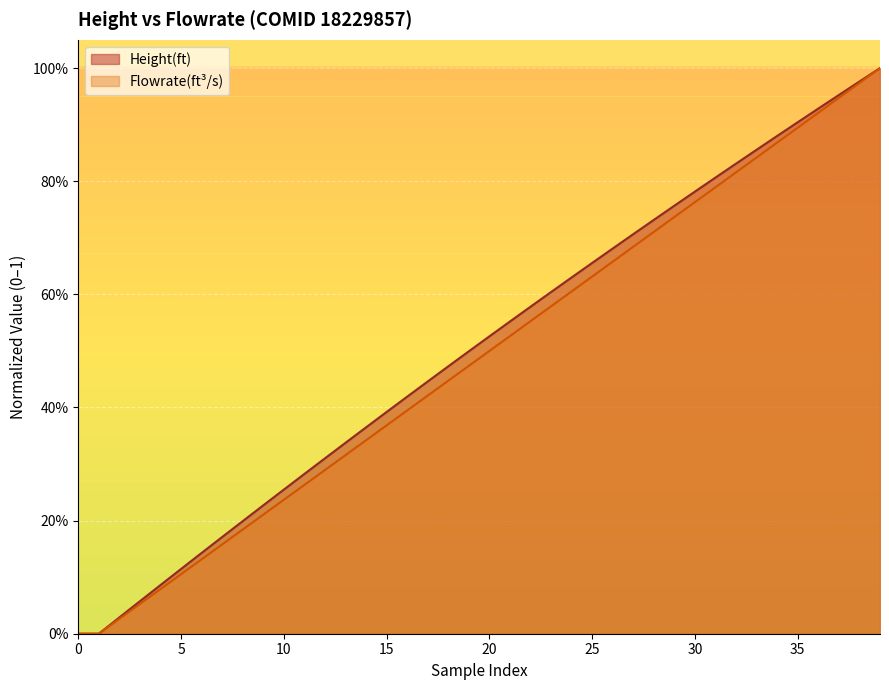

What is the difference between the maximum and minimum values in the Flowrate(ft^3/s) series?

1.0